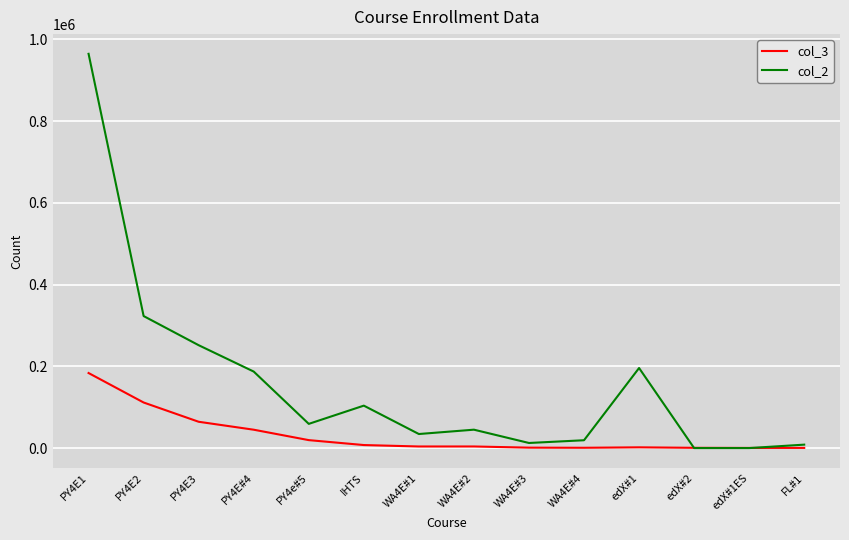

The value of col_2 at PY4E1 is 1547983.1. True or false?

False